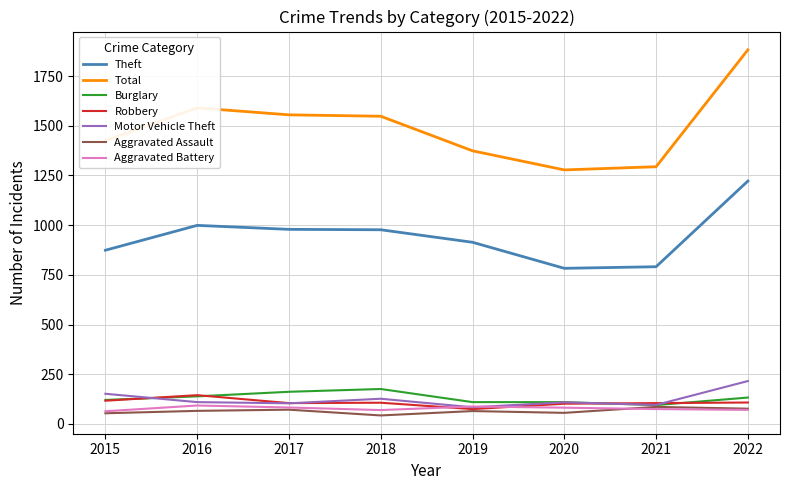

Which series has the largest total across all categories?

Total